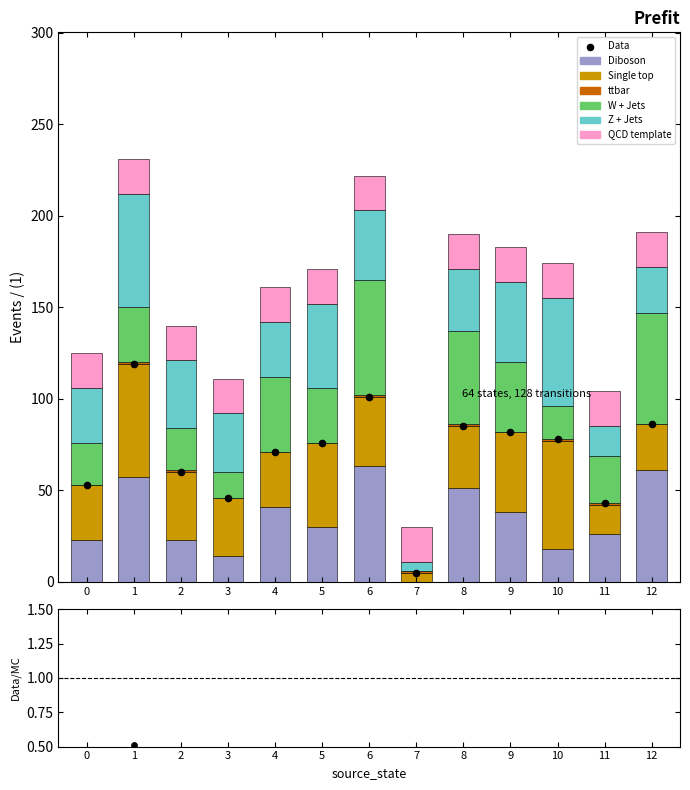

Which series has the largest Y range (max minus min)?

Diboson